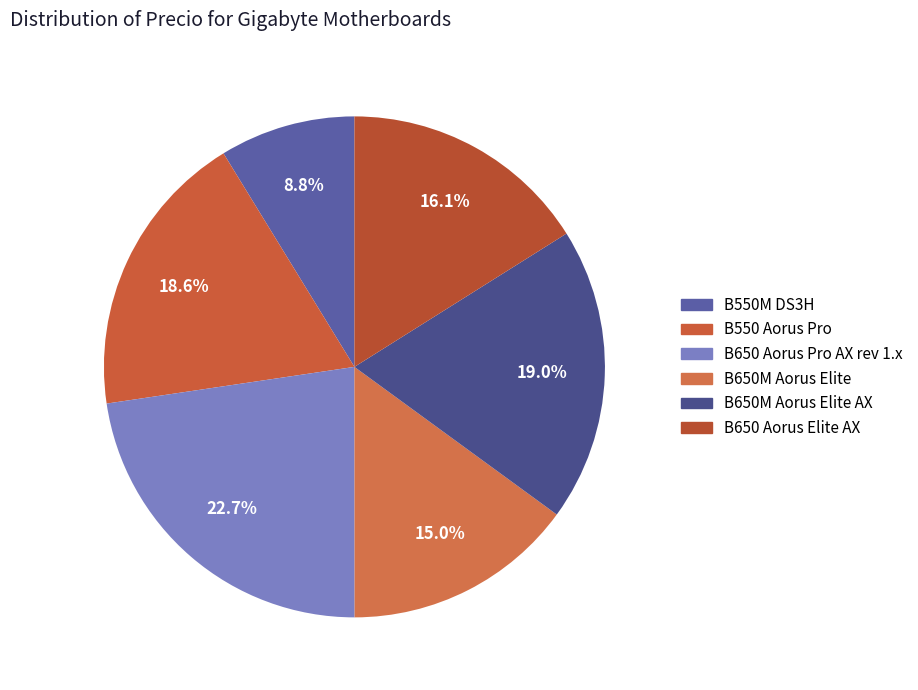

Which slice is the smallest?

B550M DS3H